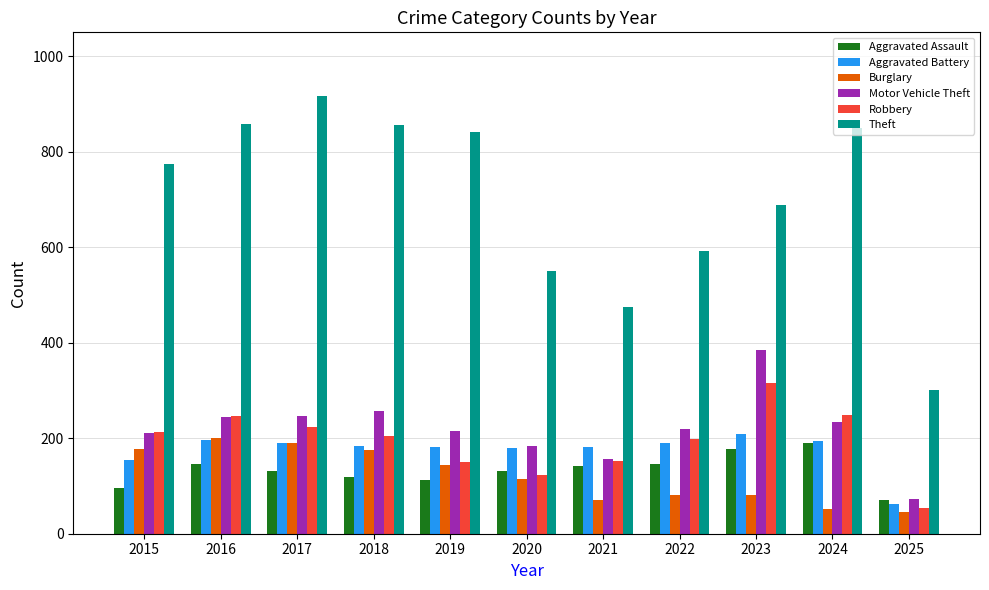

What is the lowest value of the Theft series?

300